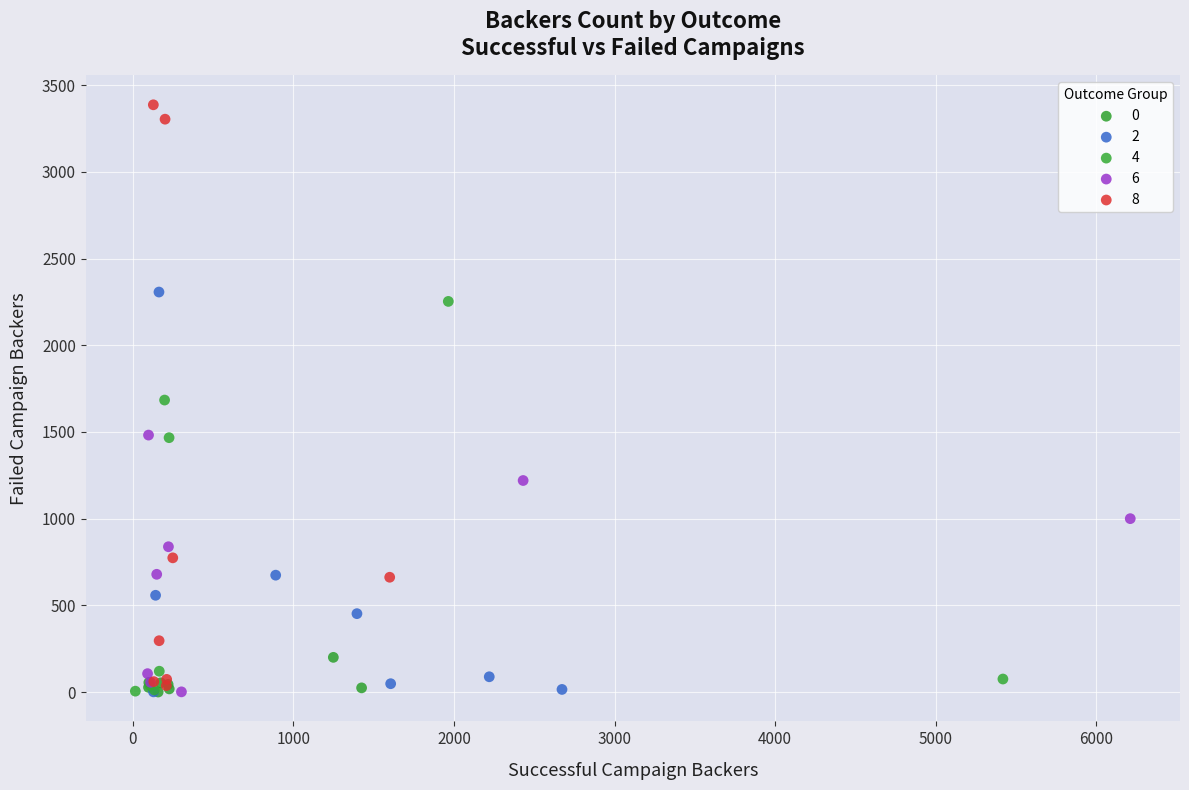

What are all the series names shown in the legend?

0, 2, 4, 6, 8